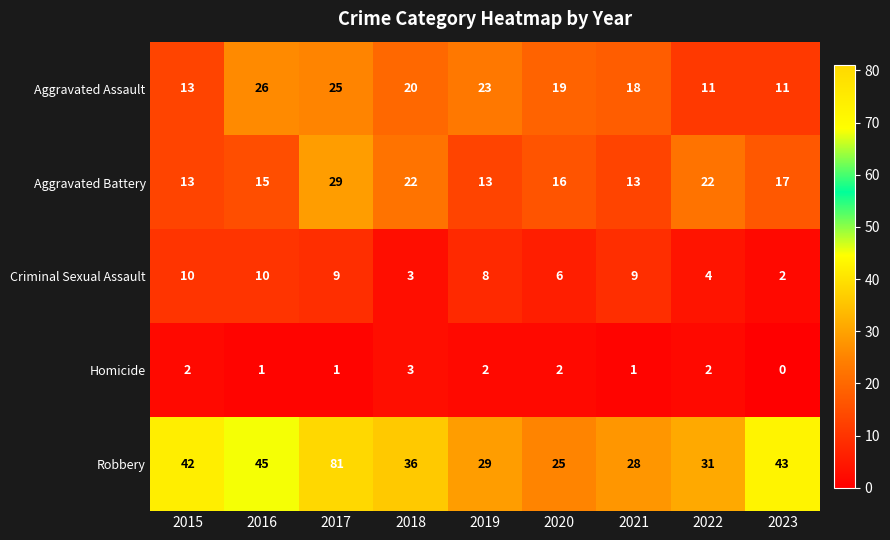

What is the sum of all Aggravated Battery values?

160